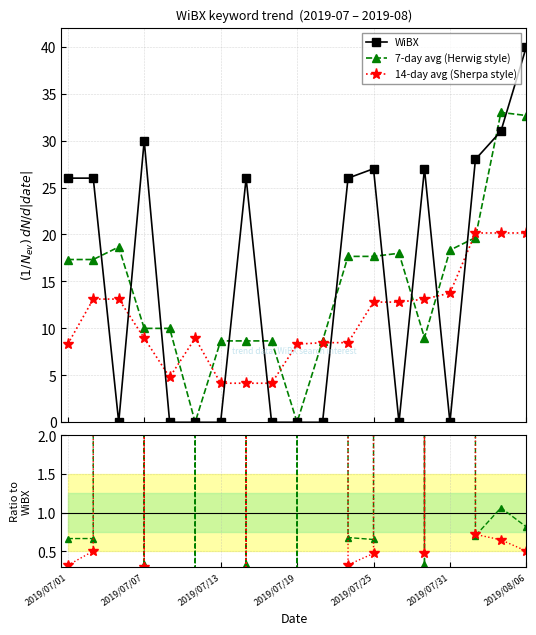

True or false: WiBX has more than 2 interior local peaks.

True